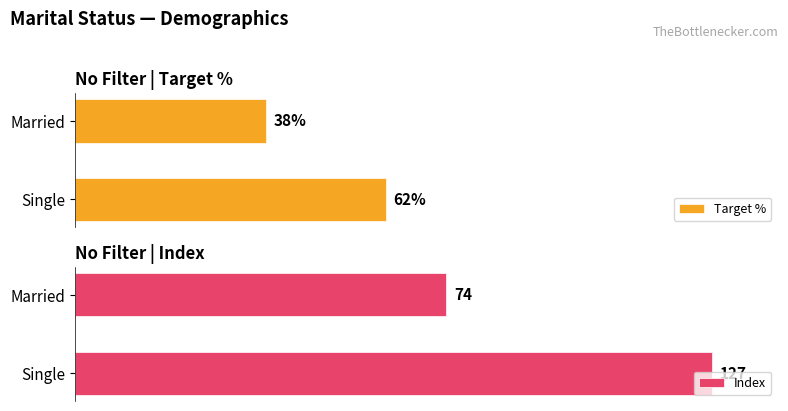

What are all the series names shown in the legend?

Target %, Index